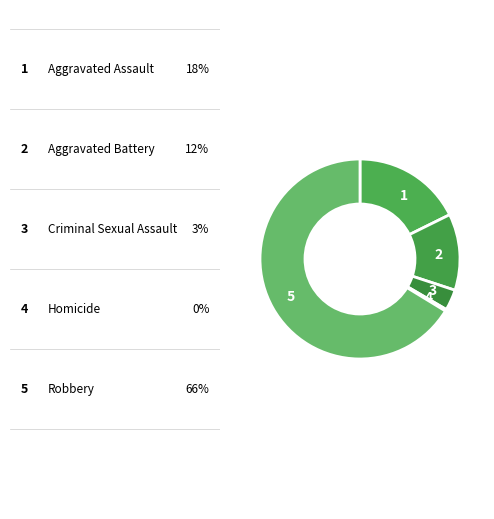

Is it true that 5 is 57% of the pie?

False